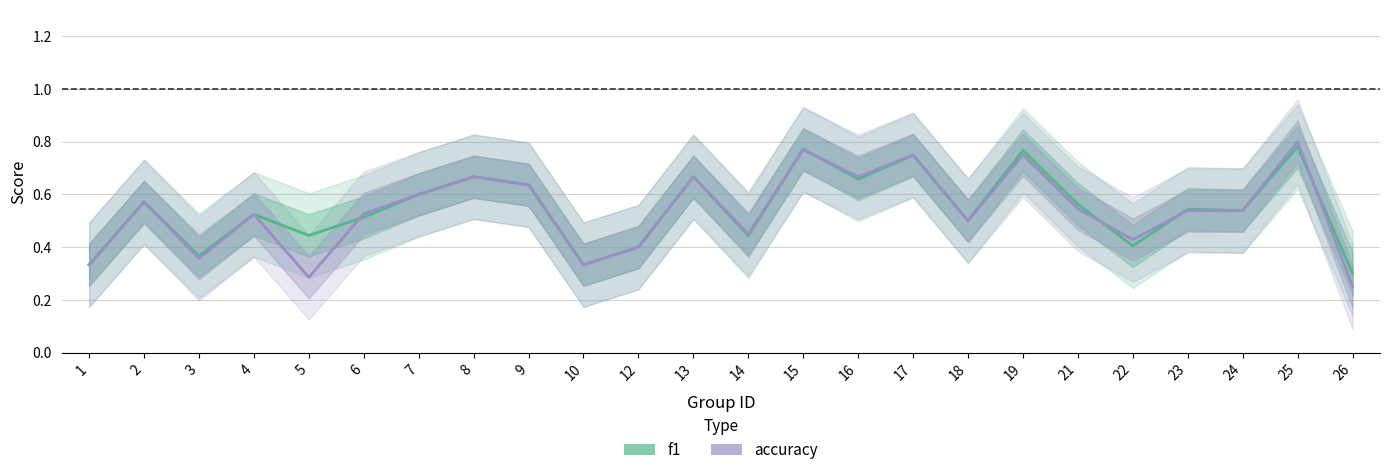

Reading right to left, what are all the values shown in this chart?

f1: 26=0.3	25=0.8	24=0.5	23=0.5	22=0.4	21=0.6	19=0.8	18=0.5	17=0.7	16=0.7	15=0.8	14=0.4	13=0.7	12=0.4	10=0.3	9=0.6	8=0.7	7=0.6	6=0.5	5=0.4	4=0.5	3=0.4	2=0.6	1=0.3
accuracy: 26=0.2	25=0.8	24=0.5	23=0.5	22=0.4	21=0.5	19=0.8	18=0.5	17=0.8	16=0.7	15=0.8	14=0.5	13=0.7	12=0.4	10=0.3	9=0.6	8=0.7	7=0.6	6=0.5	5=0.3	4=0.5	3=0.4	2=0.6	1=0.3